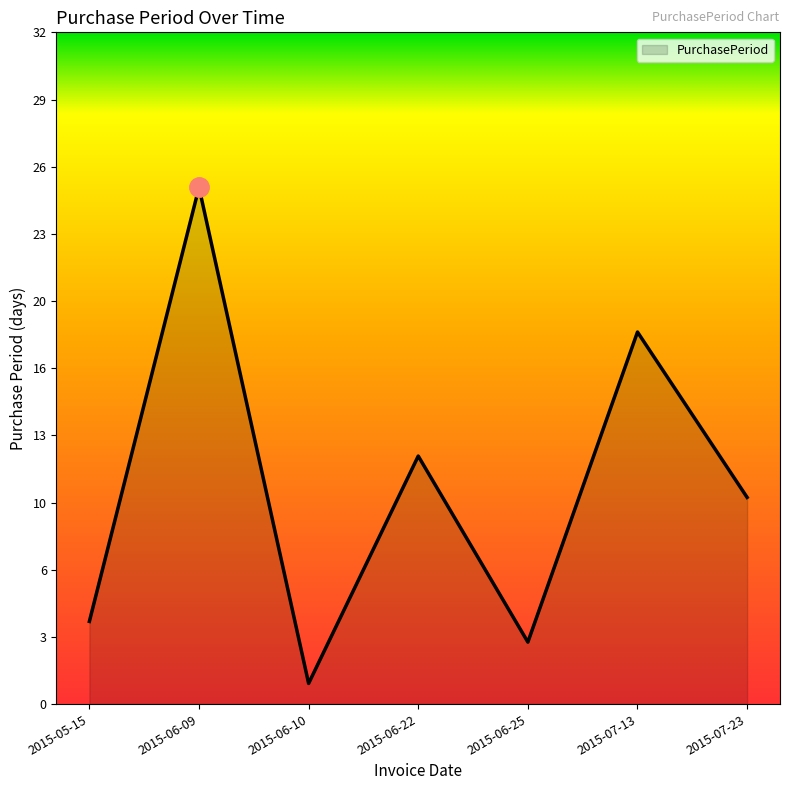

Does the chart display data point markers on the line(s)?

No